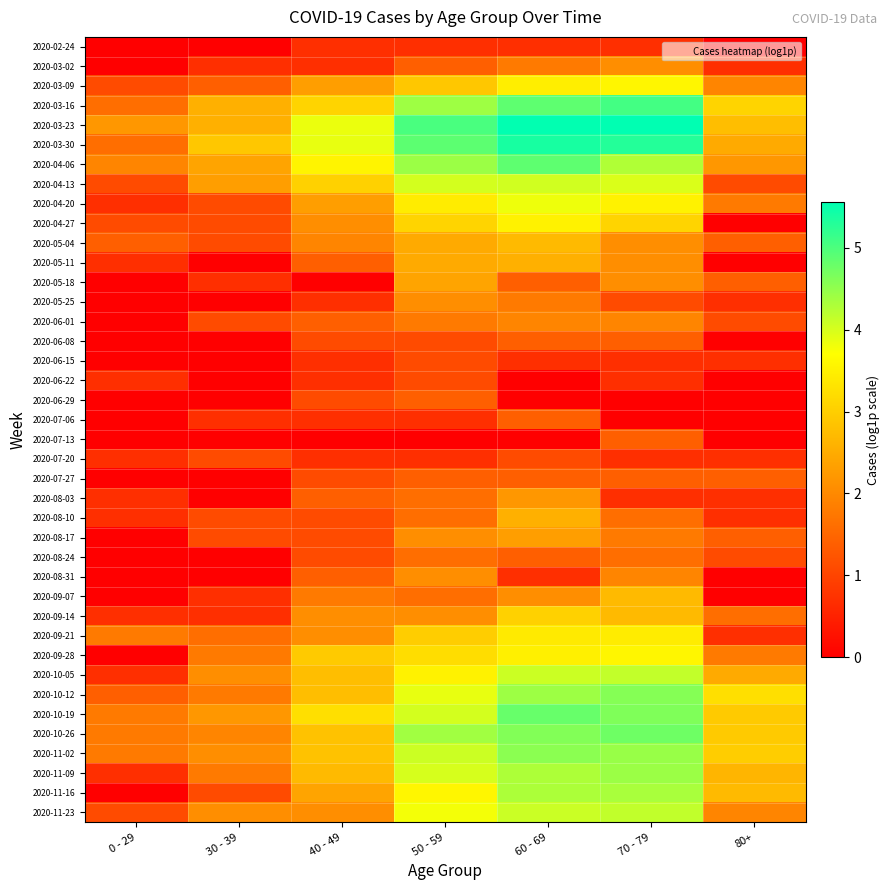

At which category is the sum across all series the highest?

60 - 69